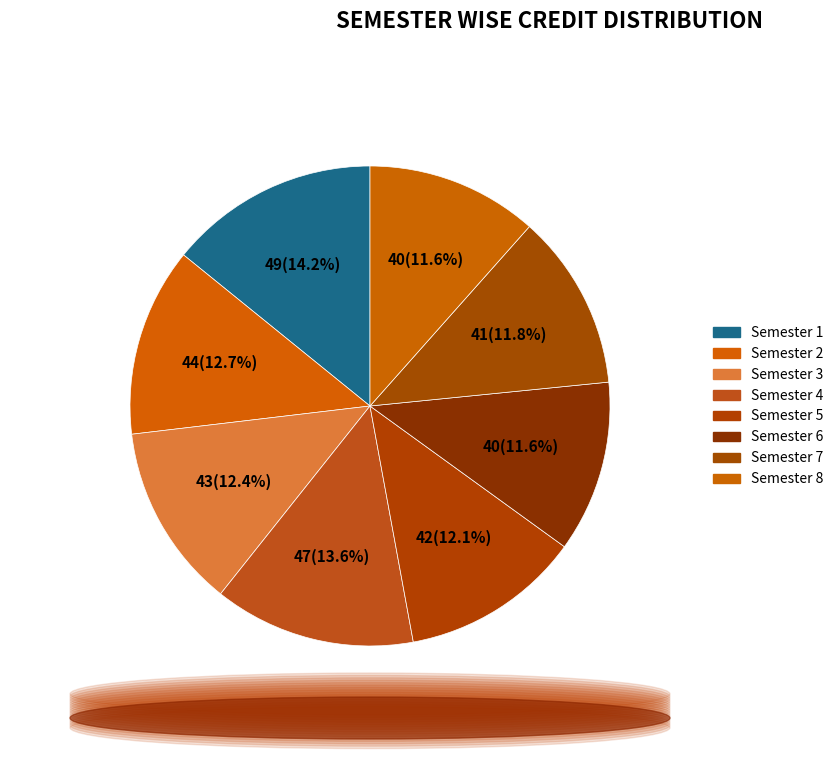

How many segments does this pie chart have?

8